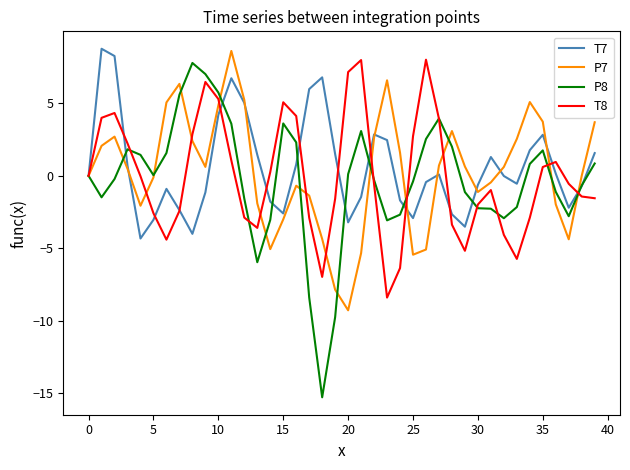

Which series has the largest range (max minus min)?

P8